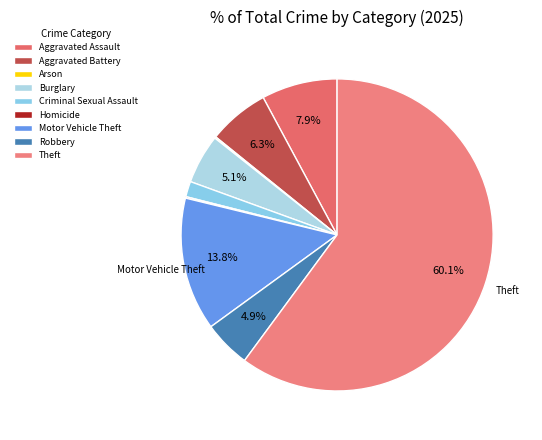

To the nearest percent, what is the average slice percentage?

11%